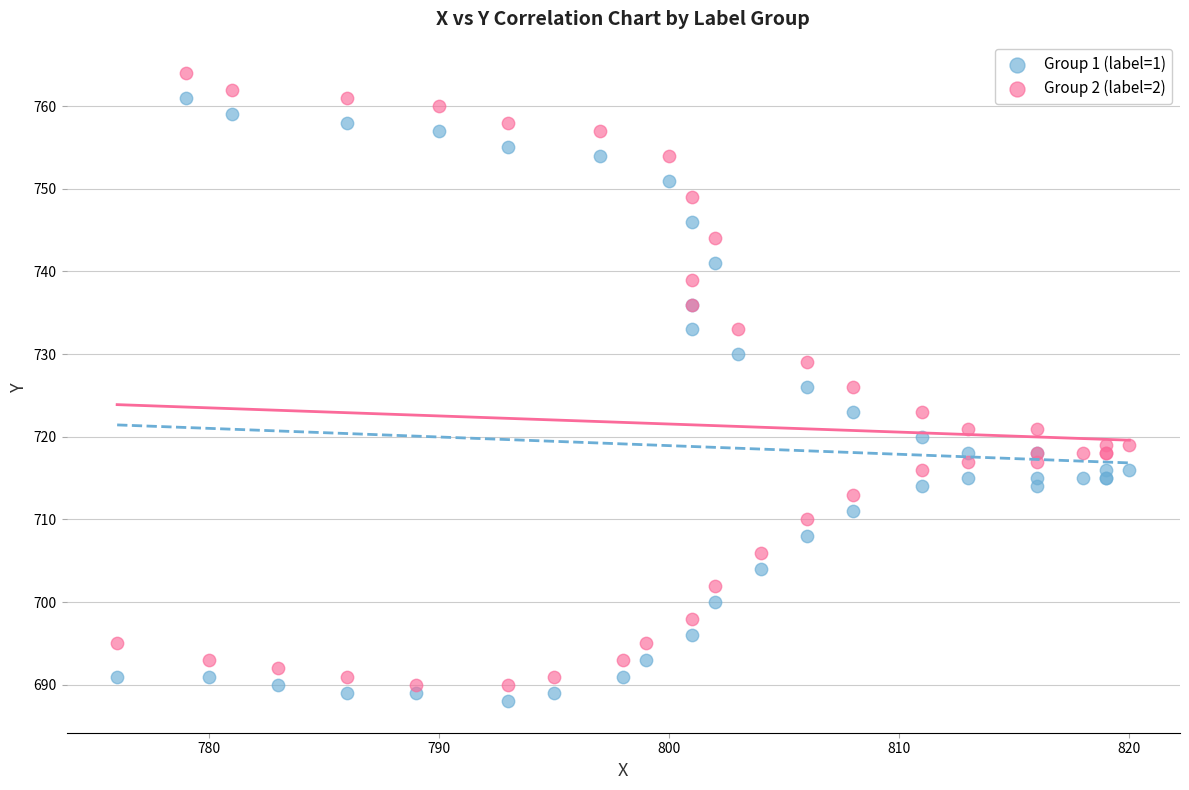

Which series reaches the minimum Y coordinate?

Group 1 (label=1)